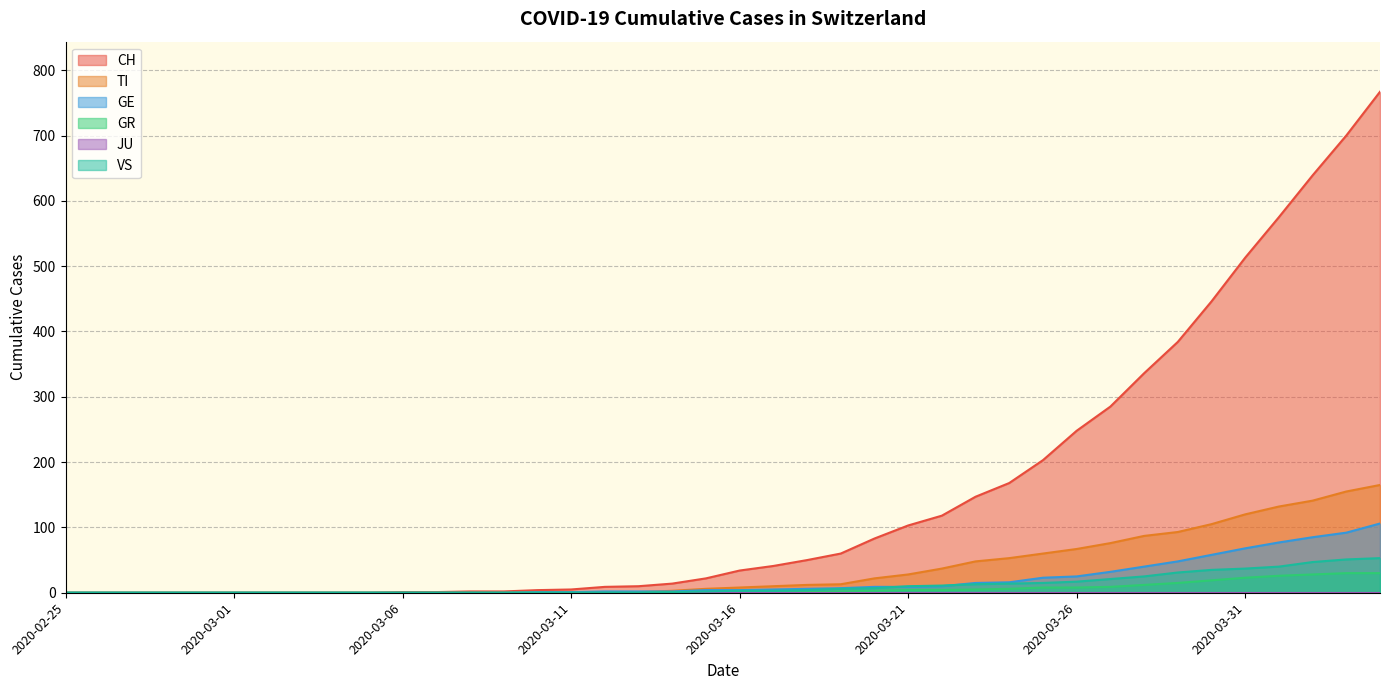

How many lines are shown in the chart?

6